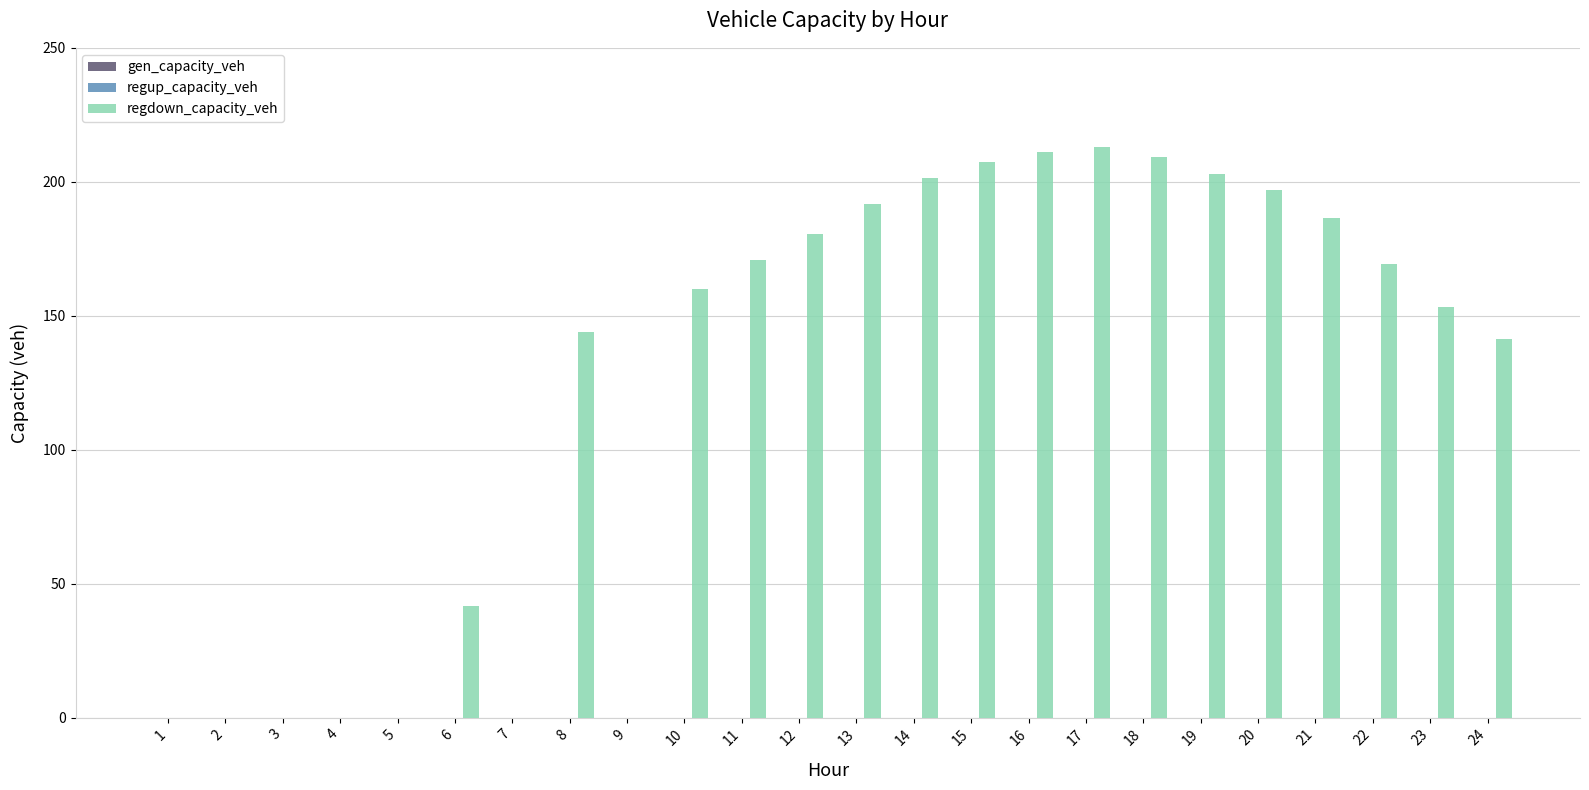

What is the sum of all values?

2980.2